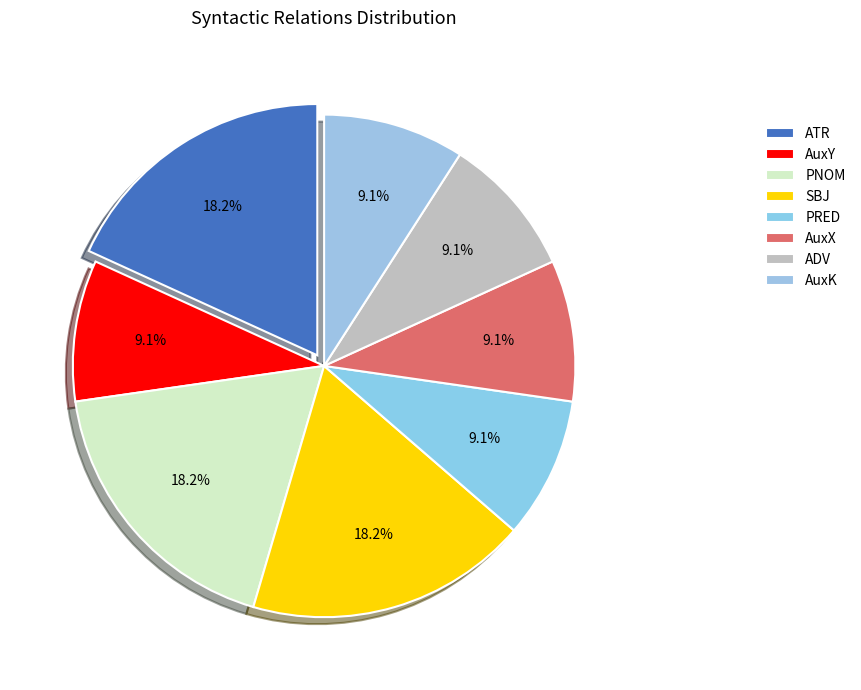

Is it true that ATR is 25% of the pie?

False